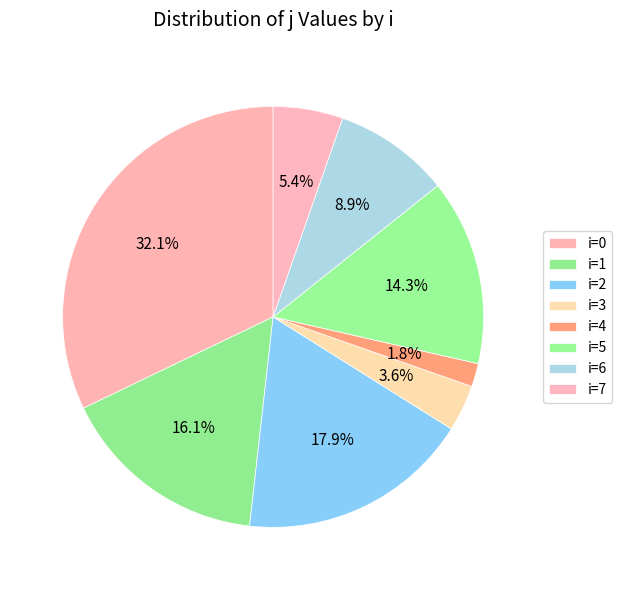

Count the number of slices in the pie.

8